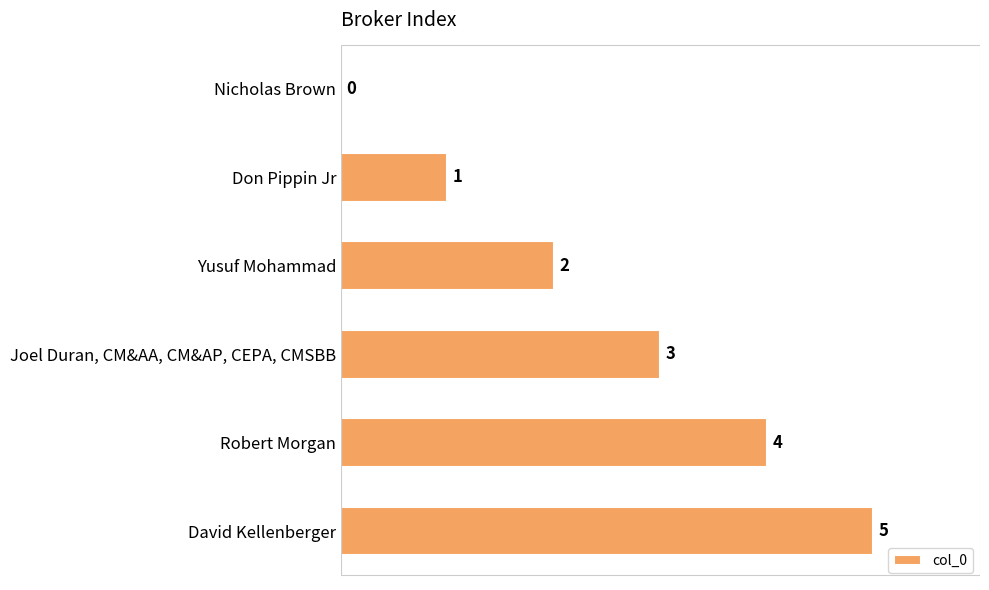

What is the sum of all values?

15